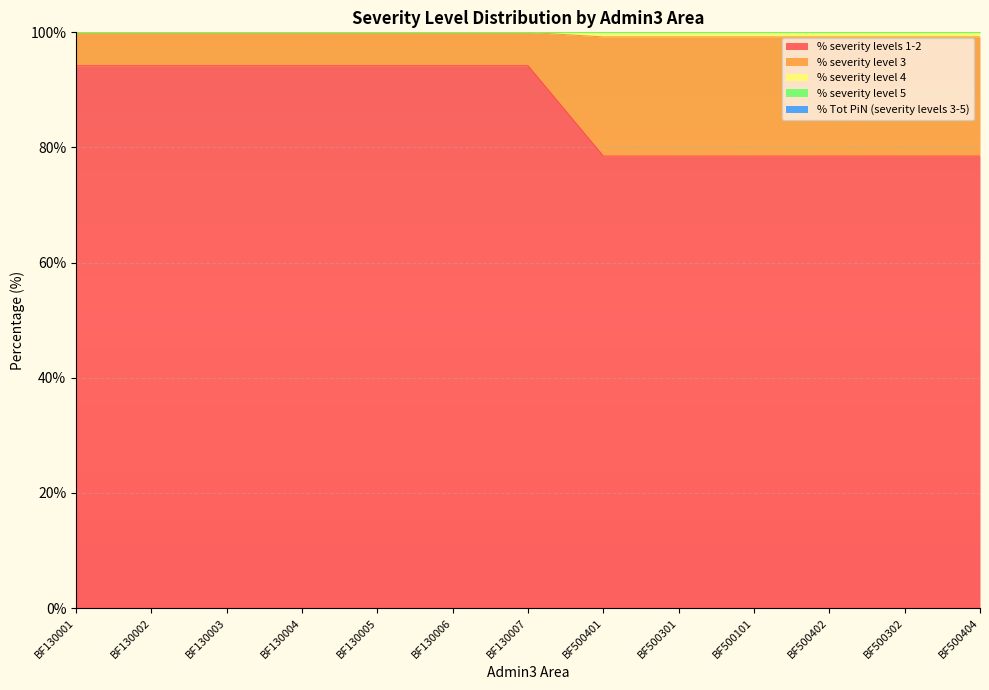

Is it true that % severity level 4 equals 21.4 at BF130007?

False